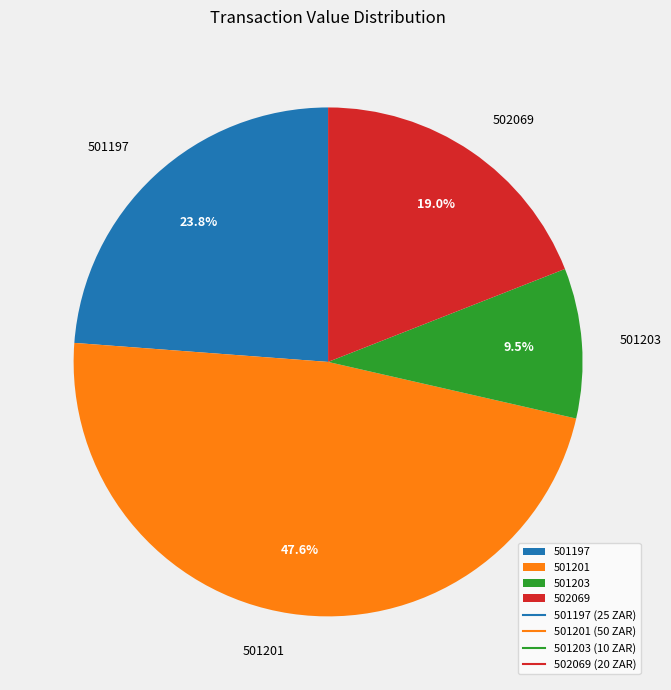

To the nearest percent, what is the difference between the 501201 and 502069 slice percentages?

29%